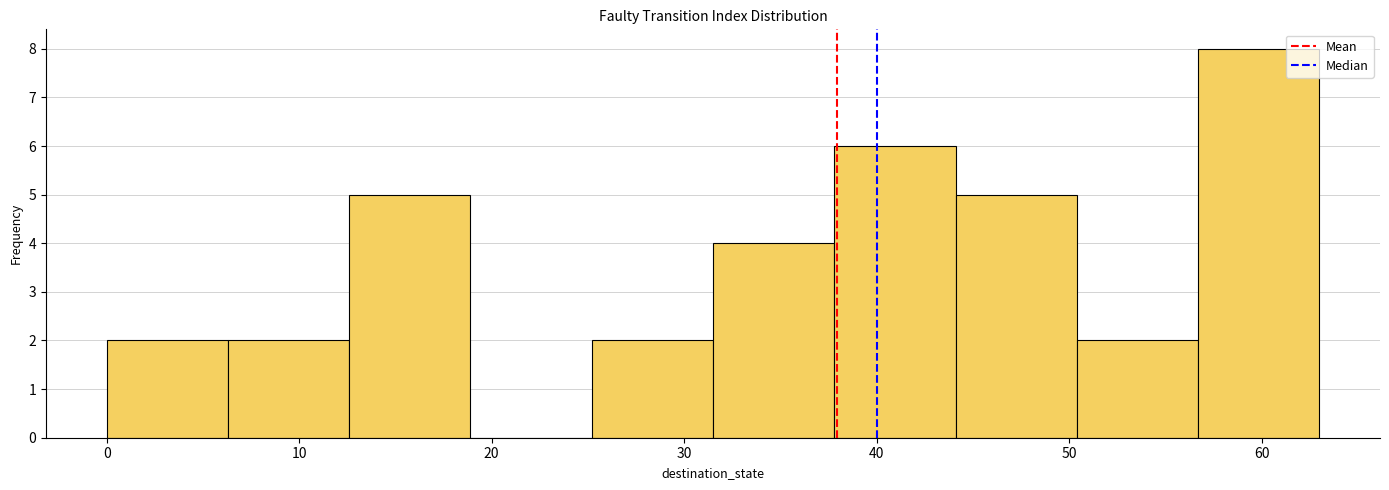

Reading left to right, list every bar in this chart as the range it spans on the x-axis followed by its height. Neither the bar edges nor the heights are printed on the chart, so give them approximately, as read against the axes.

0.0 to 6.3: 2
6.3 to 12.6: 2
12.6 to 18.9: 5
18.9 to 25.2: 0
25.2 to 31.5: 2
31.5 to 37.8: 4
37.8 to 44.1: 6
44.1 to 50.4: 5
50.4 to 56.7: 2
56.7 to 63.0: 8